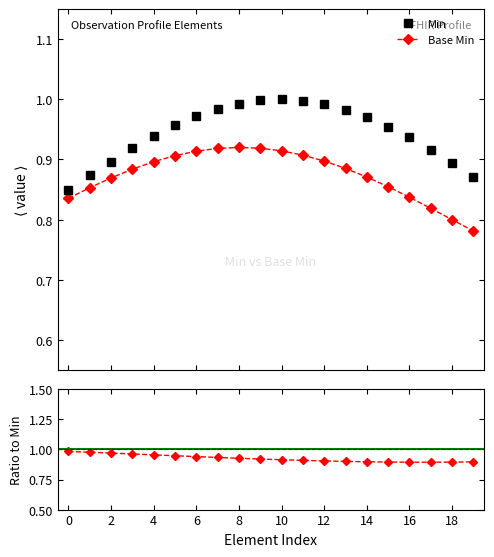

True or false: Base Min and Min cross at least once.

False